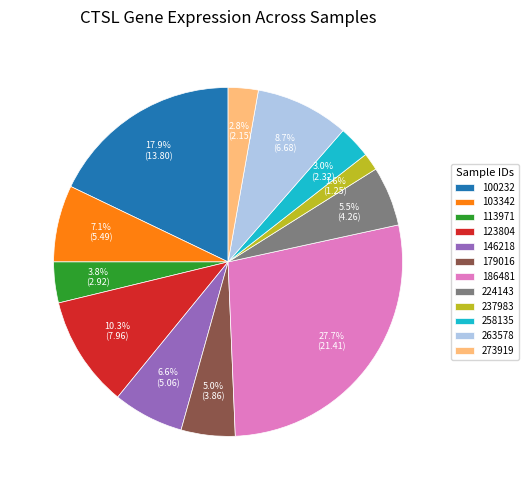

Do 103342 and 273919 together represent more than half of the pie?

No